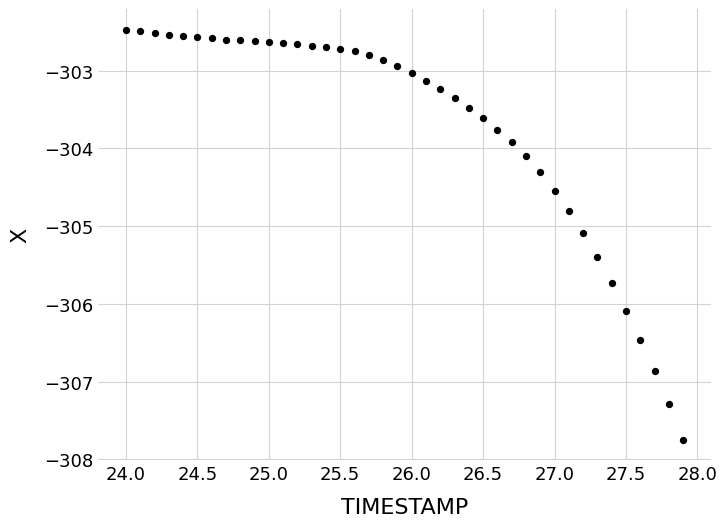

What Y value in the scatter plot is closest to -305?

-305.1